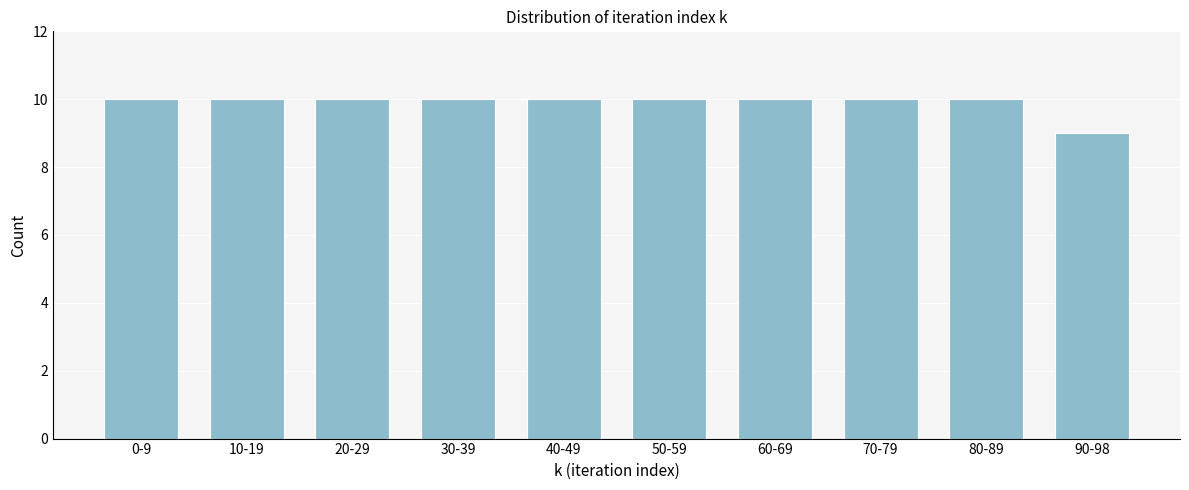

Reading left to right, what are all the values shown in this chart?

10	10	10	10	10	10	10	10	10	9